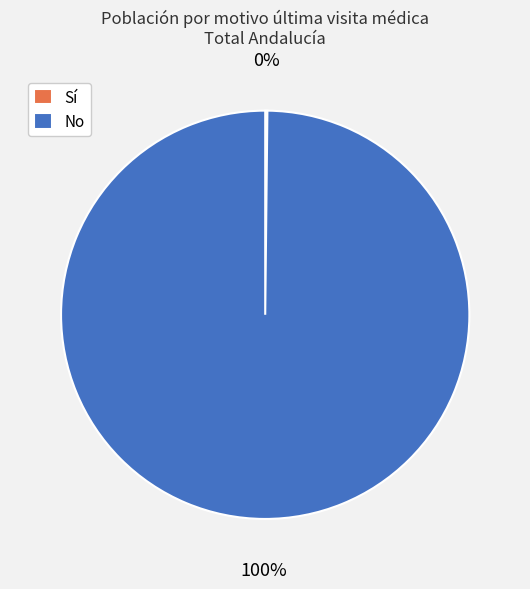

Is it true that No is 100% of the pie?

True